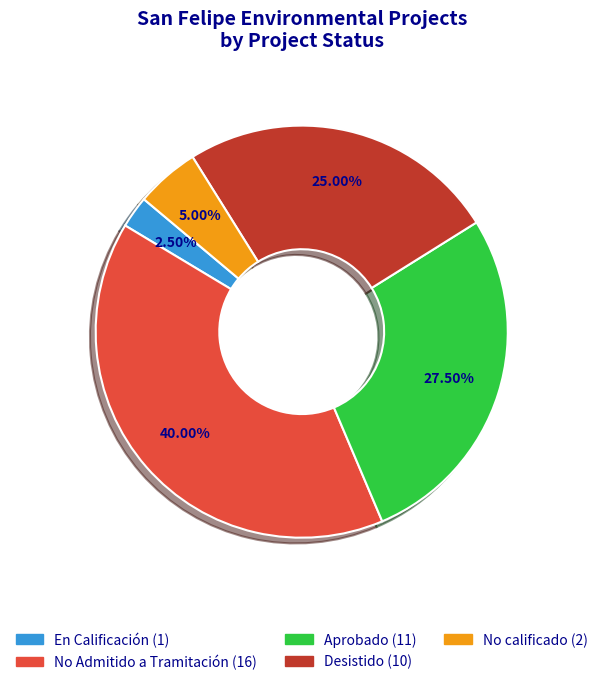

Is there a majority slice in this chart?

No